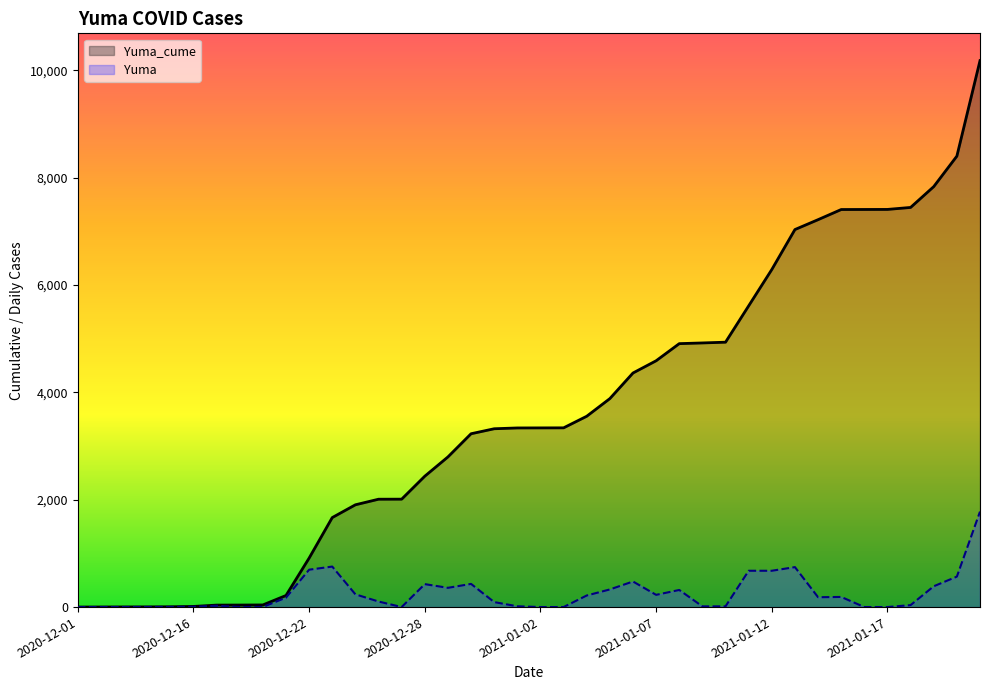

Read the Yuma value at 2020-12-30.

432